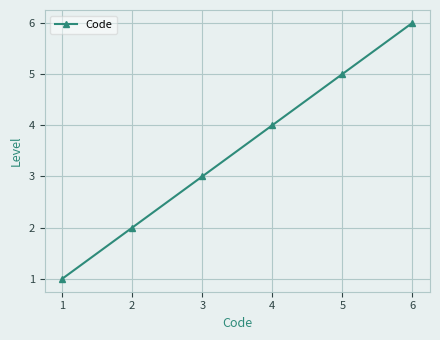

What is the minimum value shown in the chart?

1